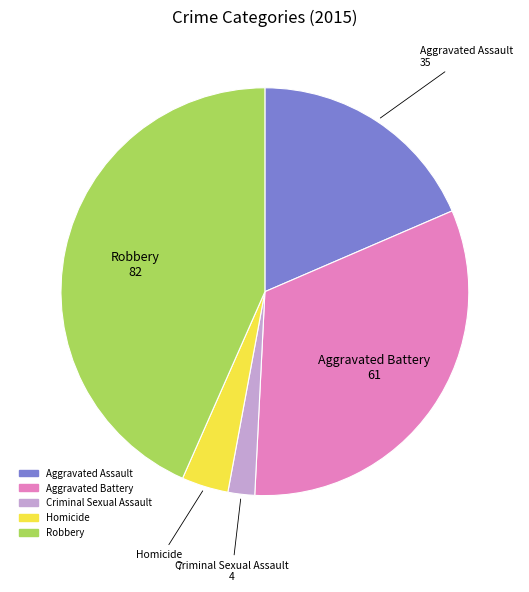

What is the smallest slice in the pie chart?

Criminal Sexual Assault